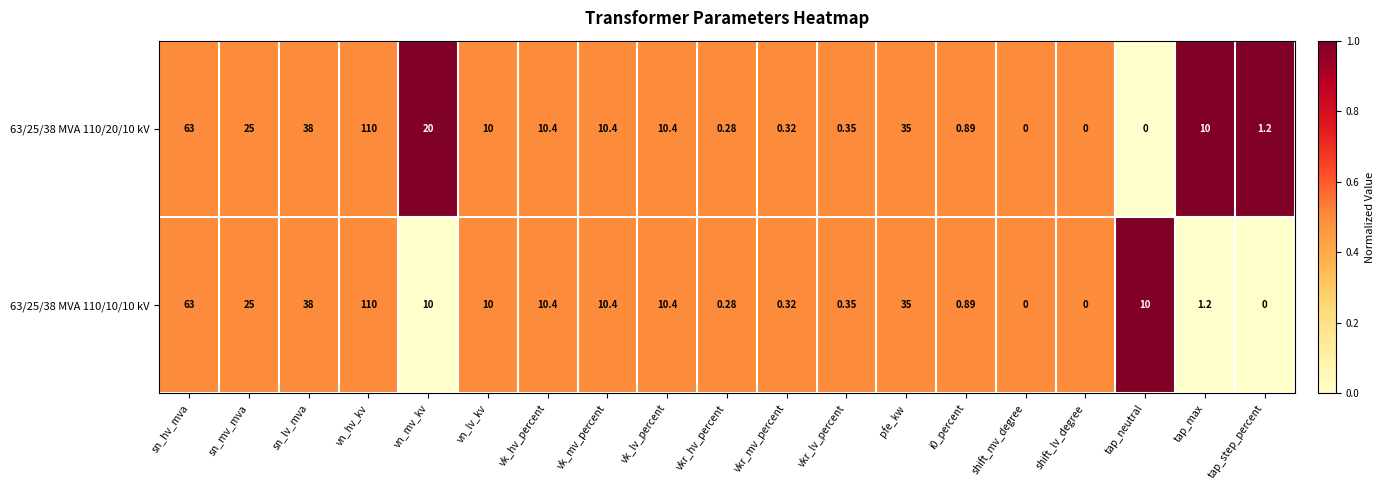

Which category has the highest value in the 63/25/38 MVA 110/10/10 kV series?

vn_hv_kv